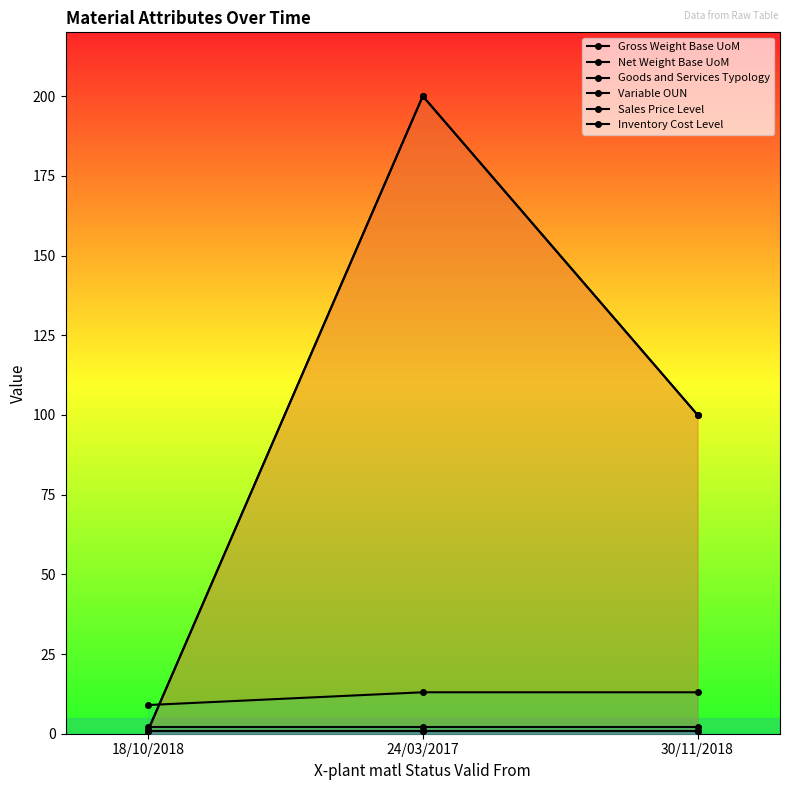

What is the smallest value displayed?

1